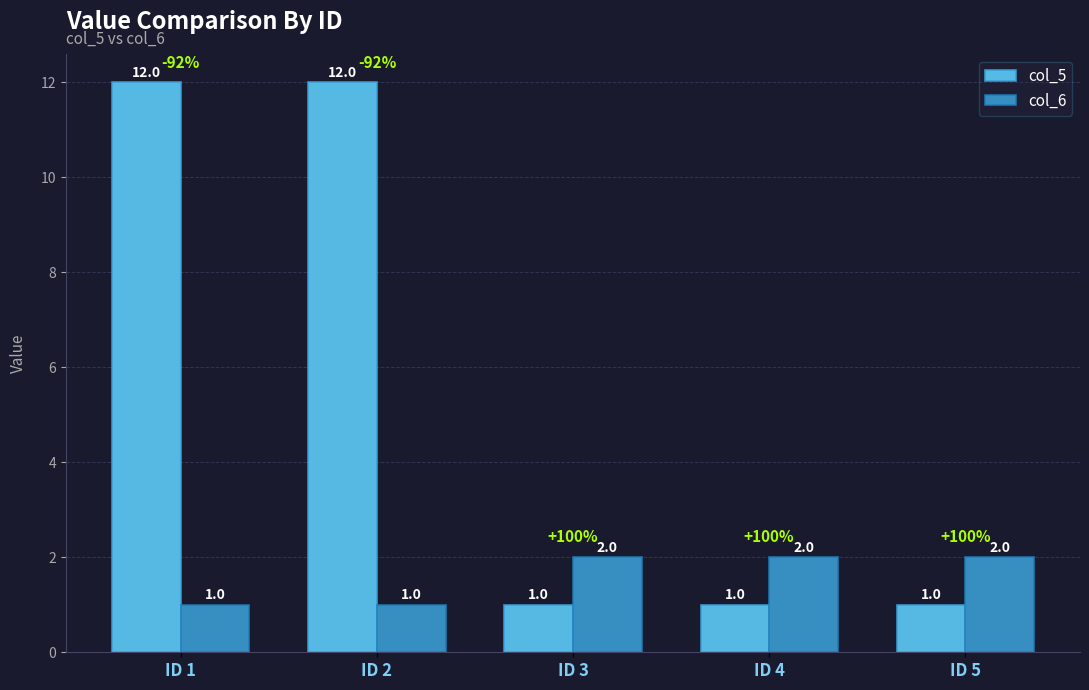

Are the bars grouped side by side (vs. stacked)?

Yes